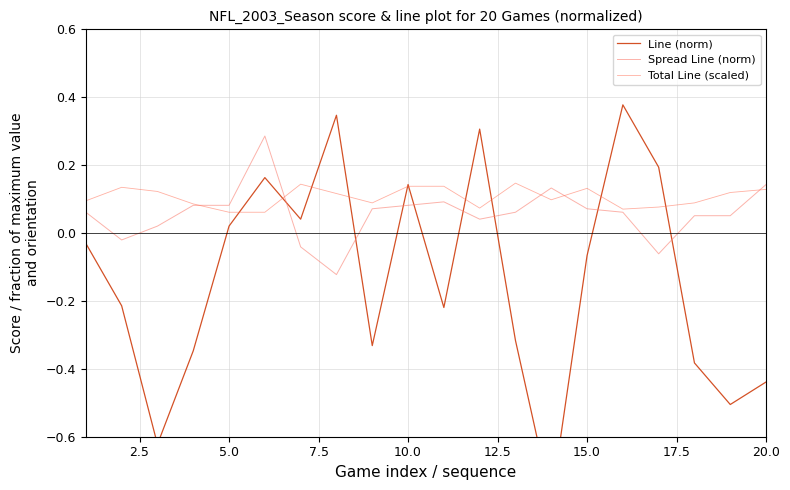

Count the Total Line (scaled) values in the range 0 to 1.

20